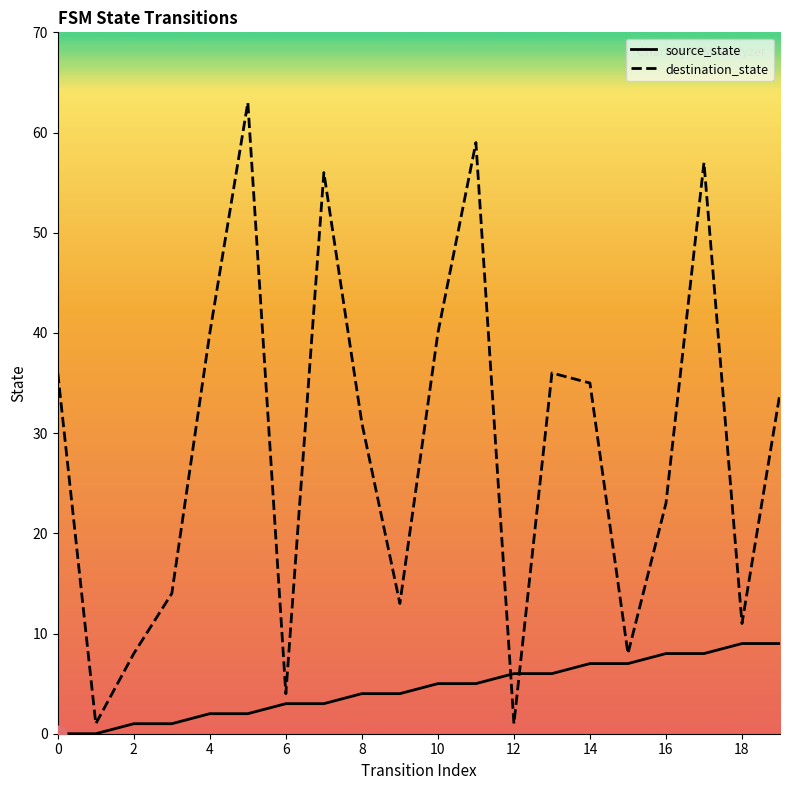

Rank the series by their average value, from lowest to highest.

source_state, destination_state